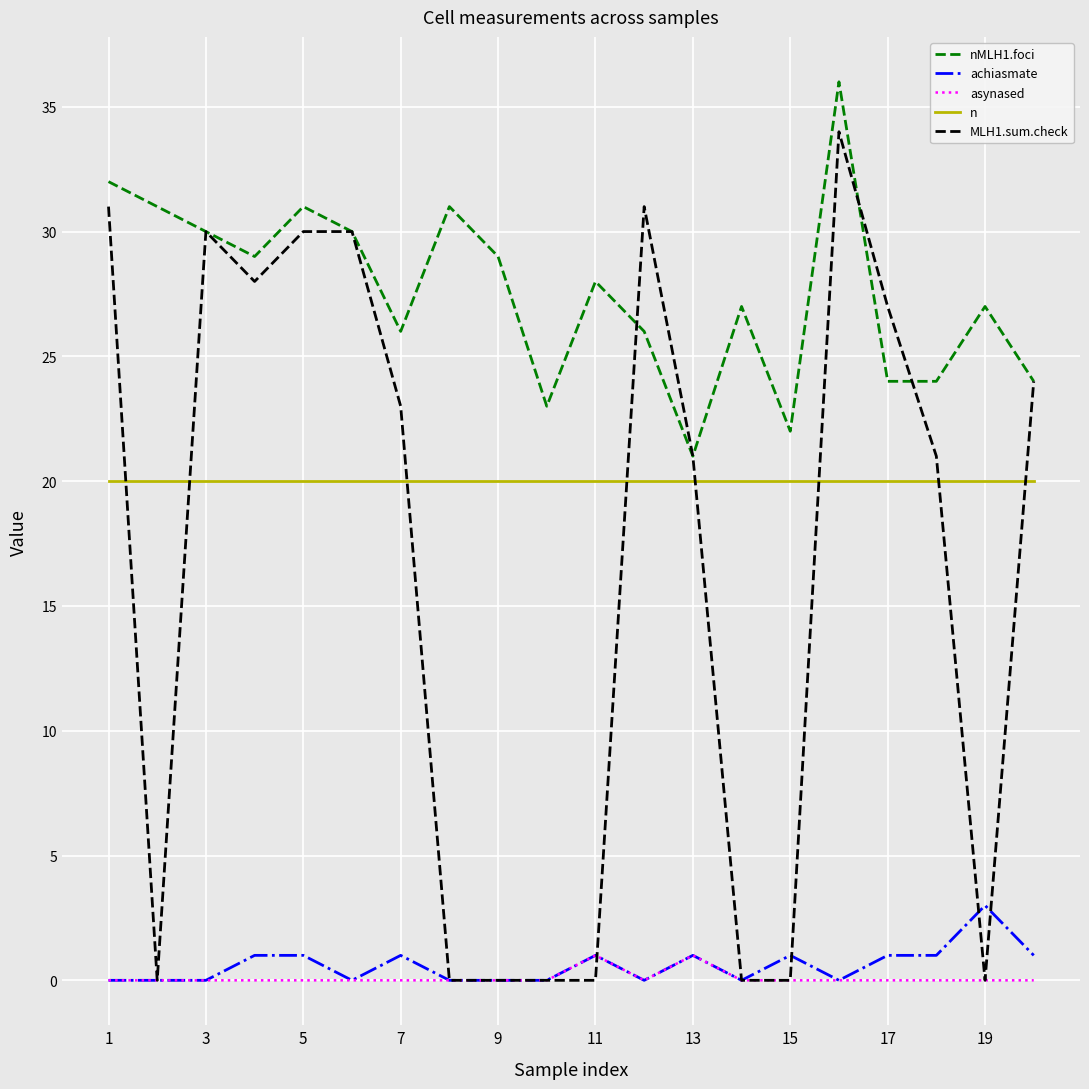

Reading left to right, transcribe all the data shown in this chart.

nMLH1.foci: 32	31	30	29	31	30	26	31	29	23	28	26	21	27	22	36	24	24	27	24
achiasmate: 0	0	0	1	1	0	1	0	0	0	1	0	1	0	1	0	1	1	3	1
asynased: 0	0	0	0	0	0	0	0	0	0	1	0	1	0	0	0	0	0	0	0
n: 20	20	20	20	20	20	20	20	20	20	20	20	20	20	20	20	20	20	20	20
MLH1.sum.check: 31	0	30	28	30	30	23	0	0	0	0	31	21	0	0	34	27	21	0	24